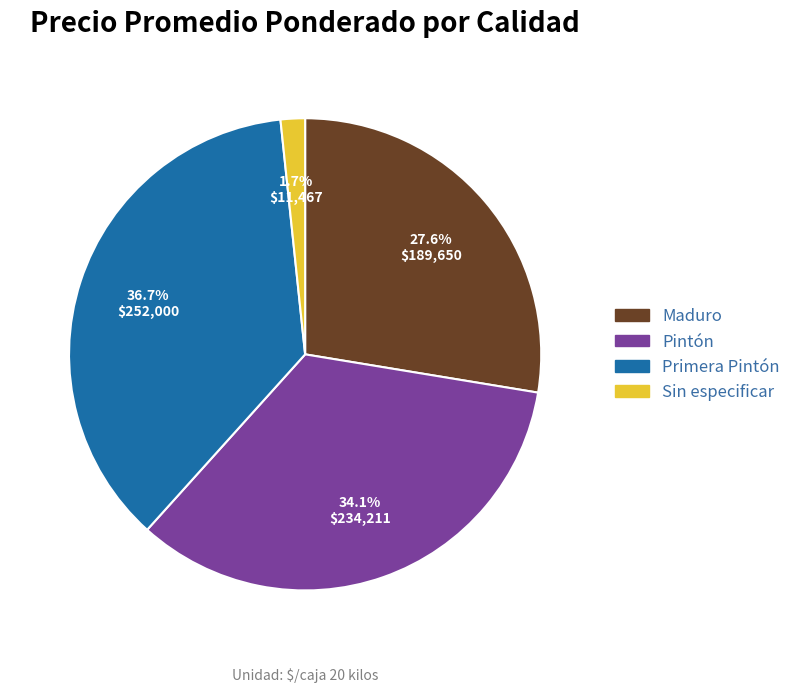

Which category has the biggest portion of the pie?

Primera Pintón